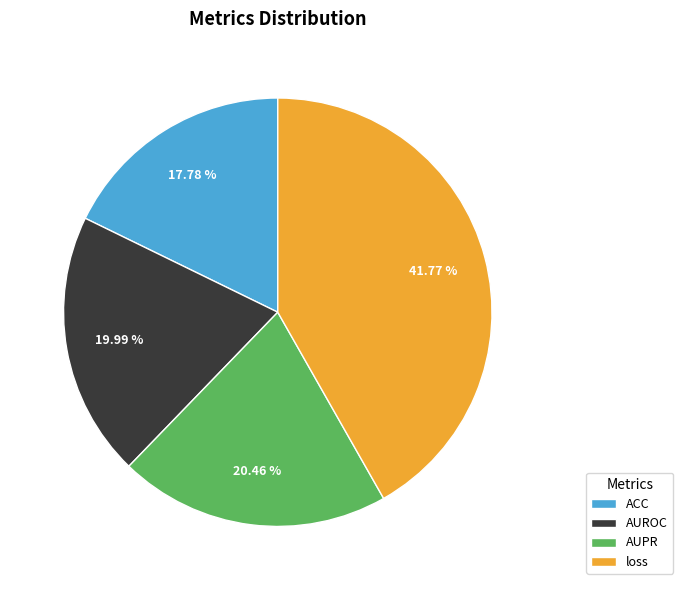

How many slices are in this pie chart?

4